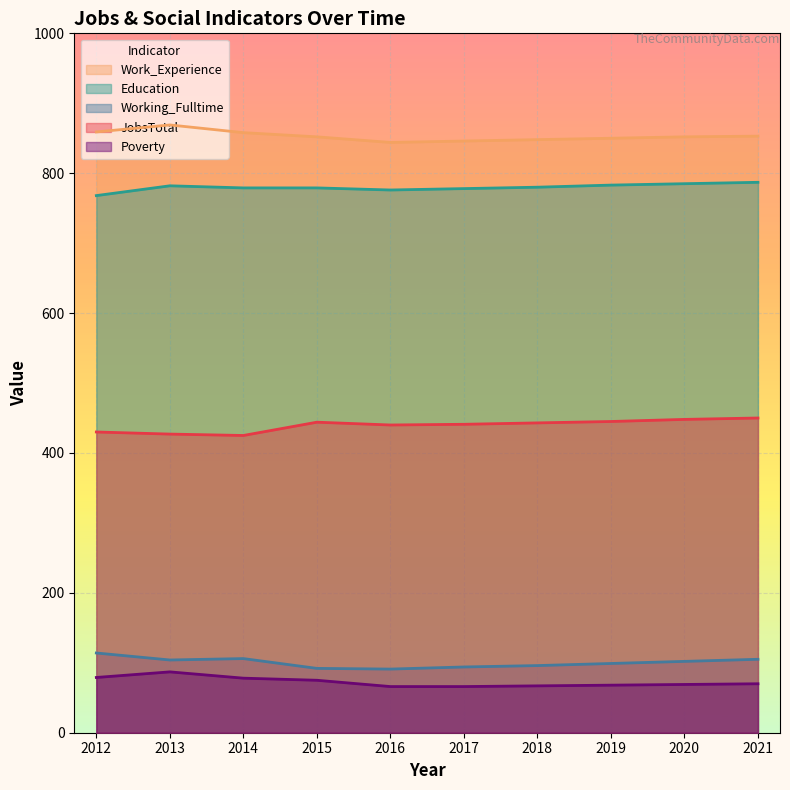

Rank the series by their maximum value, from lowest to highest.

Poverty, Working_Fulltime, JobsTotal, Education, Work_Experience